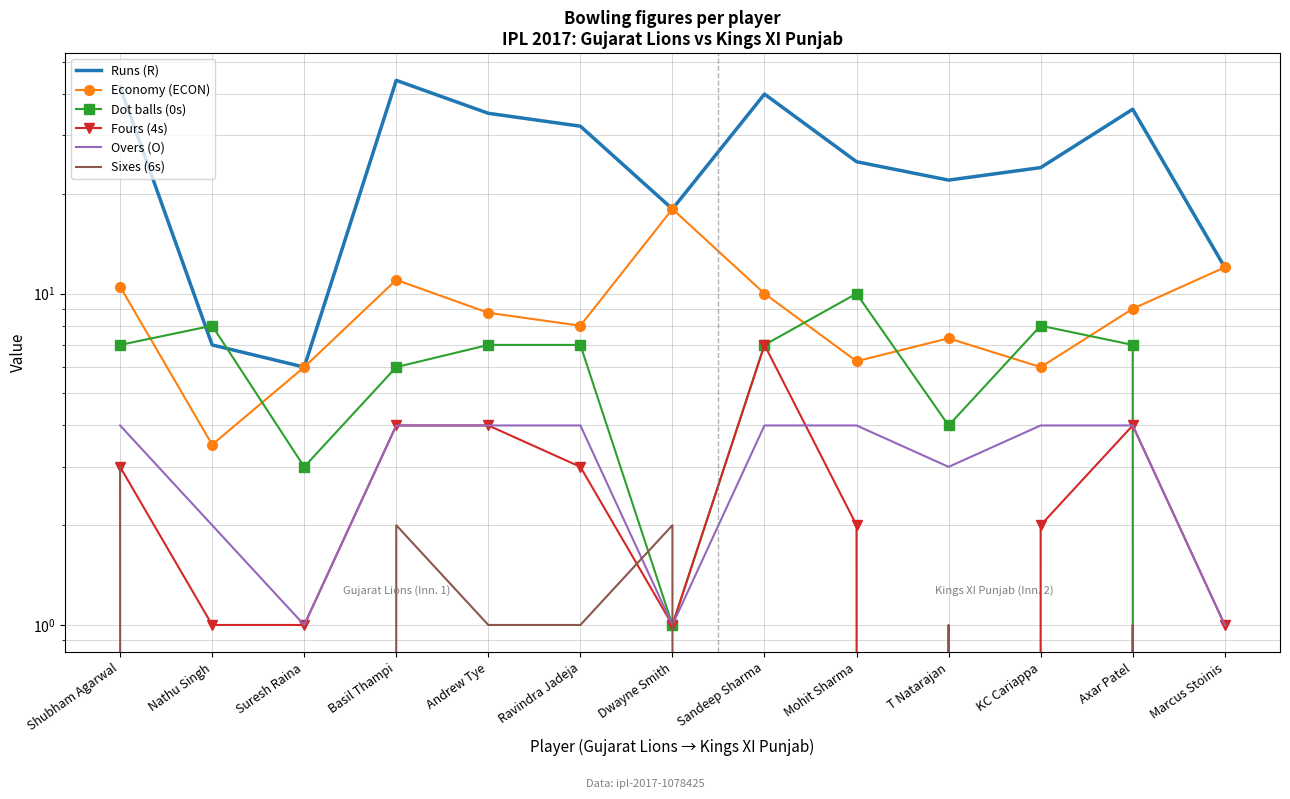

What is the value of the Overs (O) point at the 11th from the left?

4.0